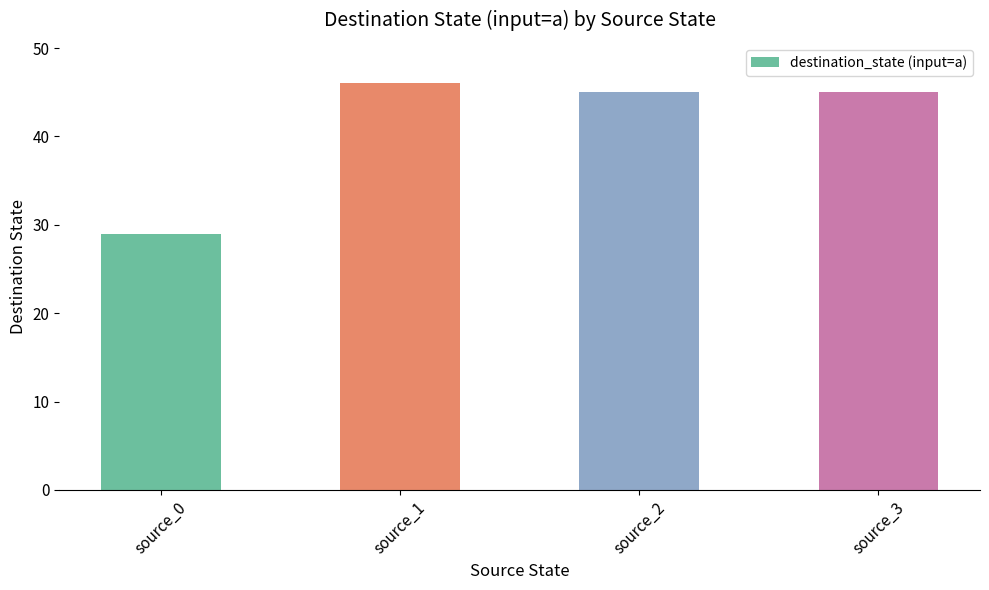

What is the value of the 1st bar from the left?

29